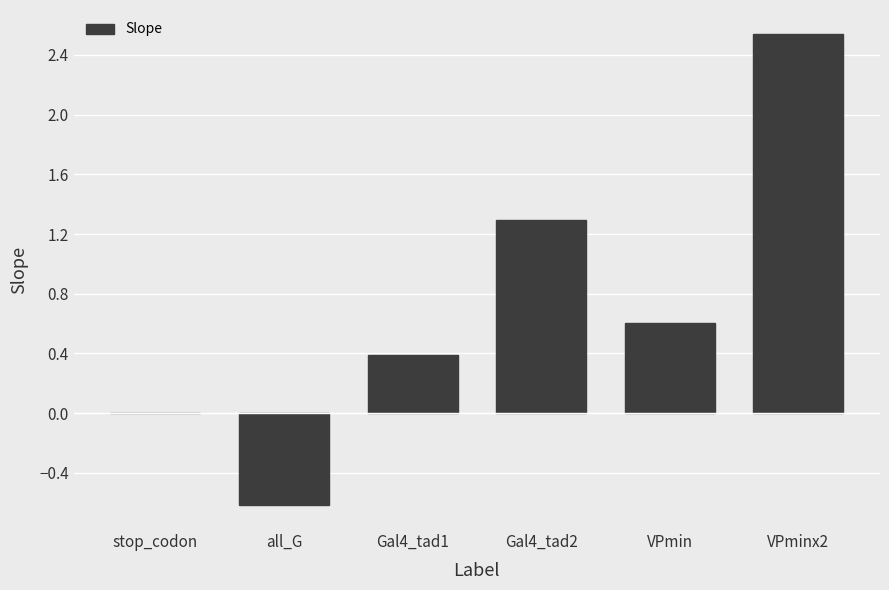

How many series are shown in this chart?

1